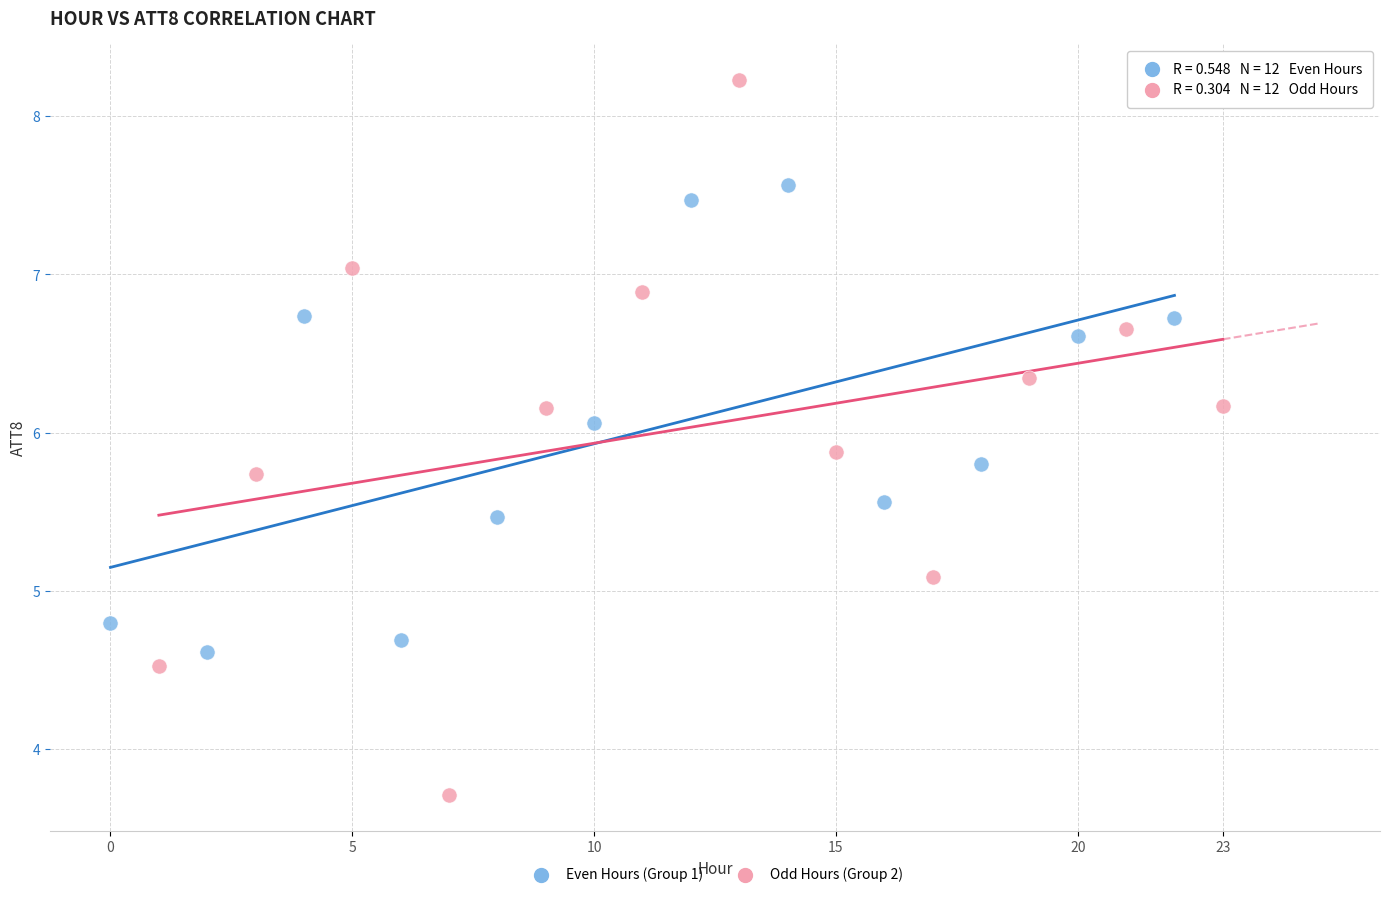

Which series reaches the maximum Y coordinate?

Odd Hours (Group 2)